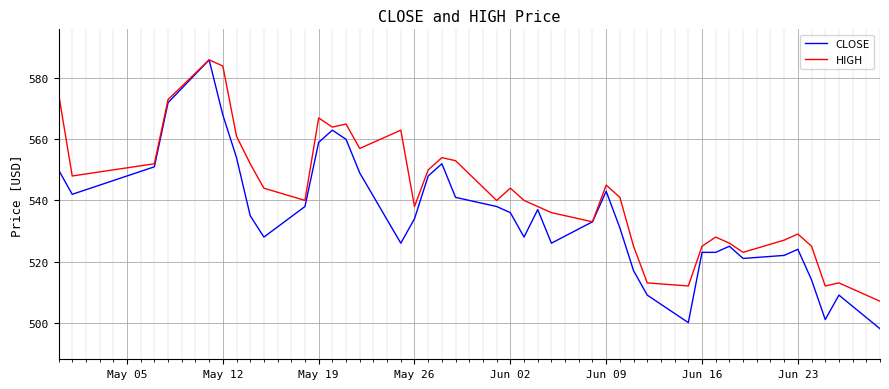

Which series has the widest spread of values?

CLOSE